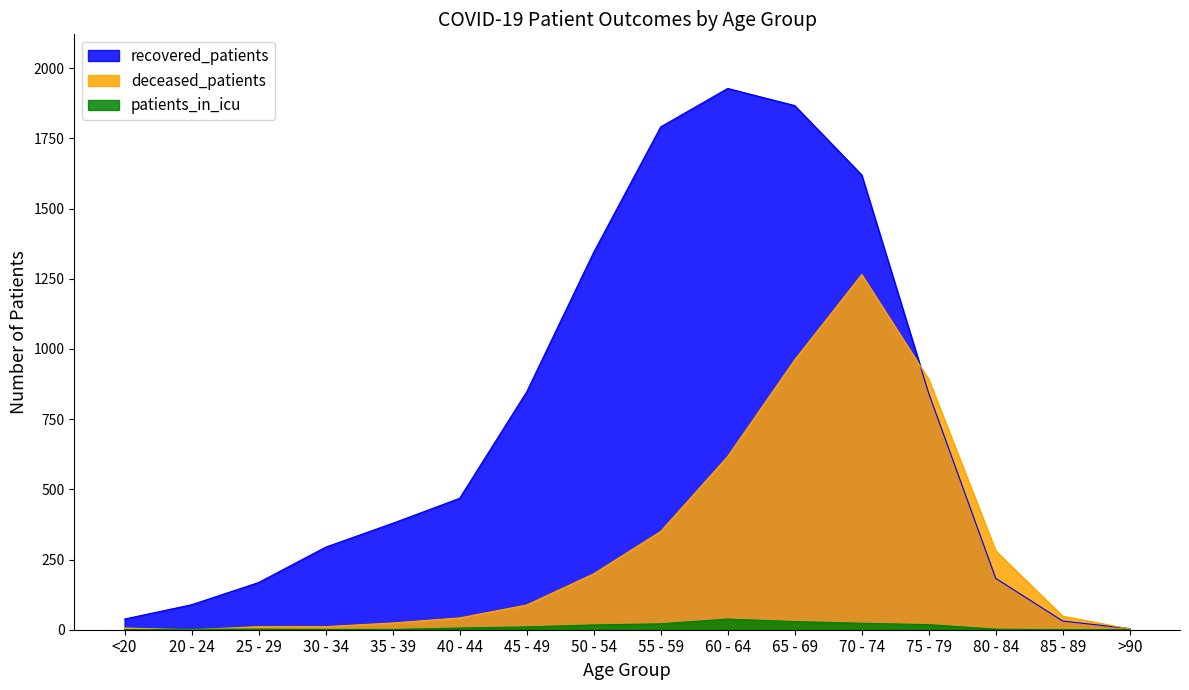

Reading left to right, list all the values displayed in this chart.

recovered_patients: <20=38	20 - 24=89	25 - 29=168	30 - 34=294	35 - 39=379	40 - 44=468	45 - 49=847	50 - 54=1344	55 - 59=1791	60 - 64=1928	65 - 69=1867	70 - 74=1620	75 - 79=842	80 - 84=183	85 - 89=31	>90=4
deceased_patients: <20=6	20 - 24=0	25 - 29=11	30 - 34=11	35 - 39=24	40 - 44=42	45 - 49=88	50 - 54=199	55 - 59=350	60 - 64=617	65 - 69=961	70 - 74=1265	75 - 79=892	80 - 84=281	85 - 89=48	>90=3
patients_in_icu: <20=0	20 - 24=2	25 - 29=2	30 - 34=1	35 - 39=1	40 - 44=6	45 - 49=10	50 - 54=17	55 - 59=21	60 - 64=38	65 - 69=29	70 - 74=23	75 - 79=18	80 - 84=2	85 - 89=0	>90=0